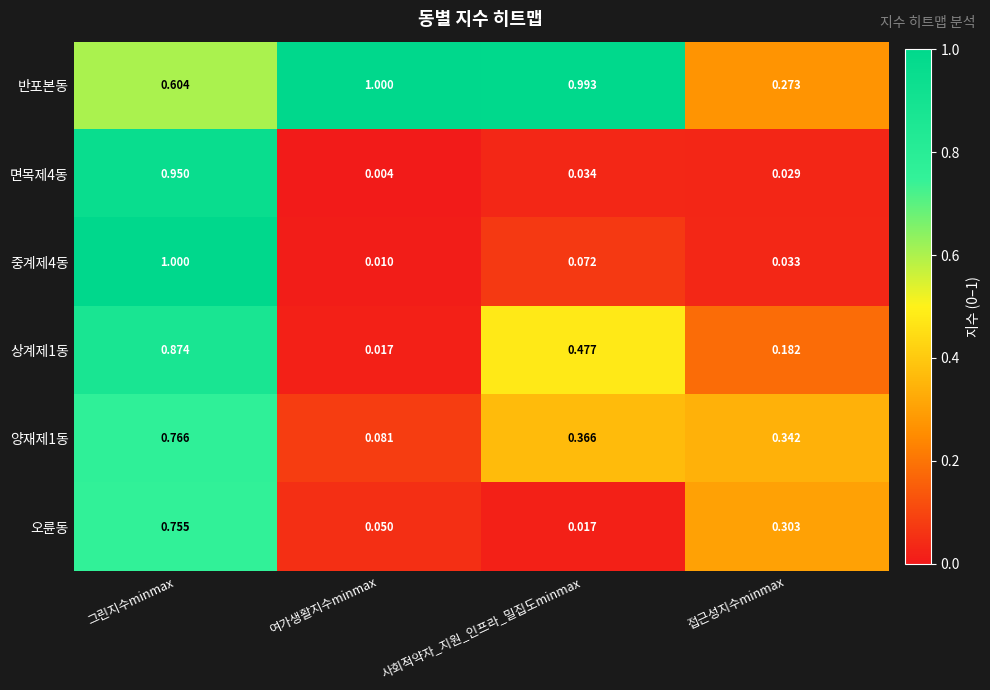

How many series are shown in this chart?

6